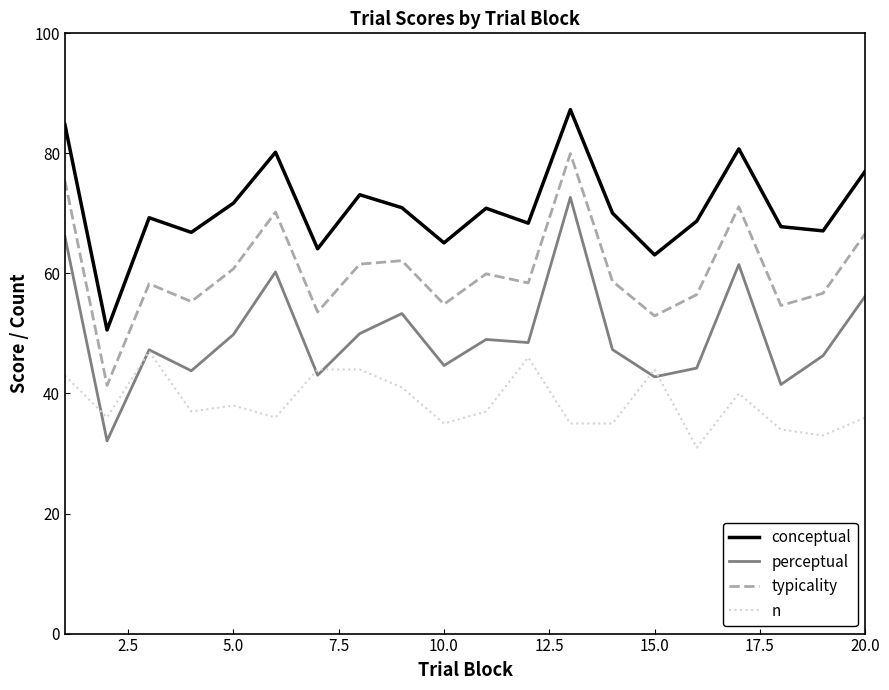

True or false: typicality and perceptual cross at least once.

False